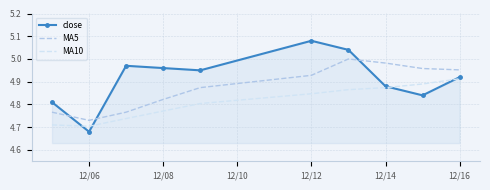

Count the number of data series in this chart.

3